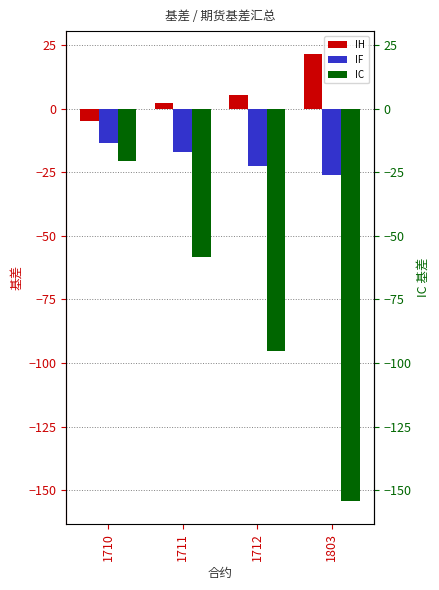

What is the difference between the IC values at 1711 and 1710?

37.8